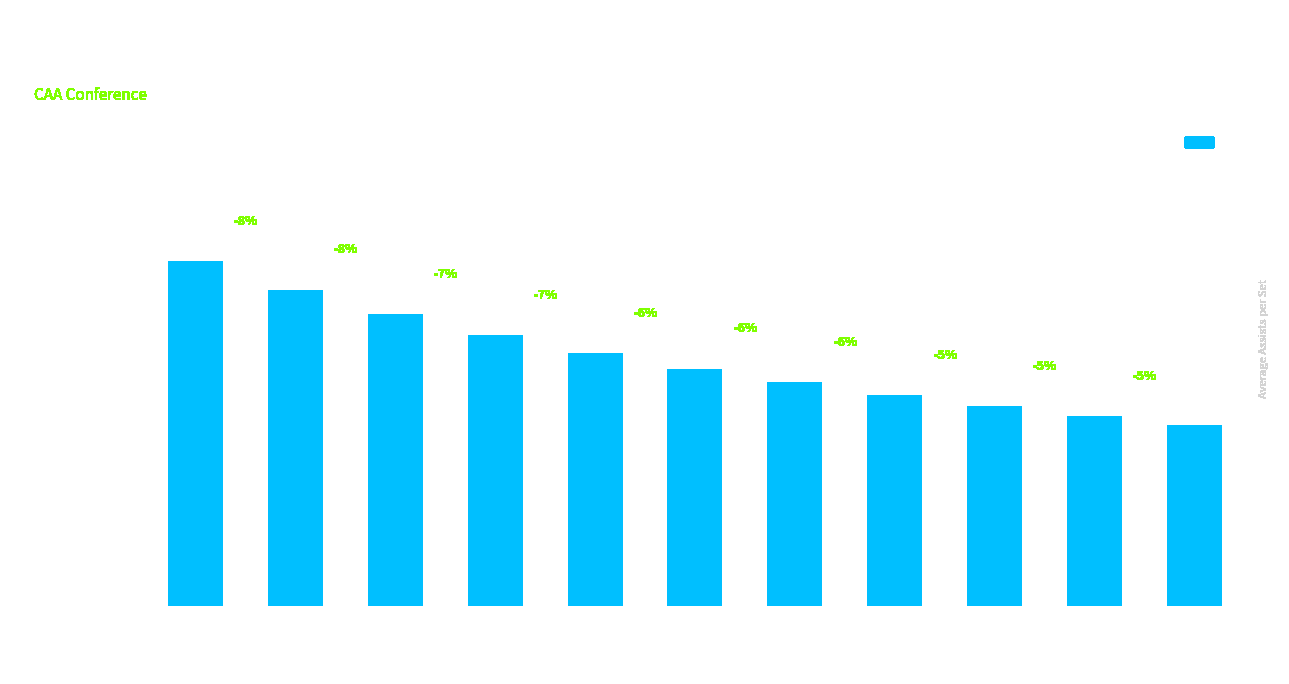

Which has a higher value, @ Elon or New Hampshire?

New Hampshire